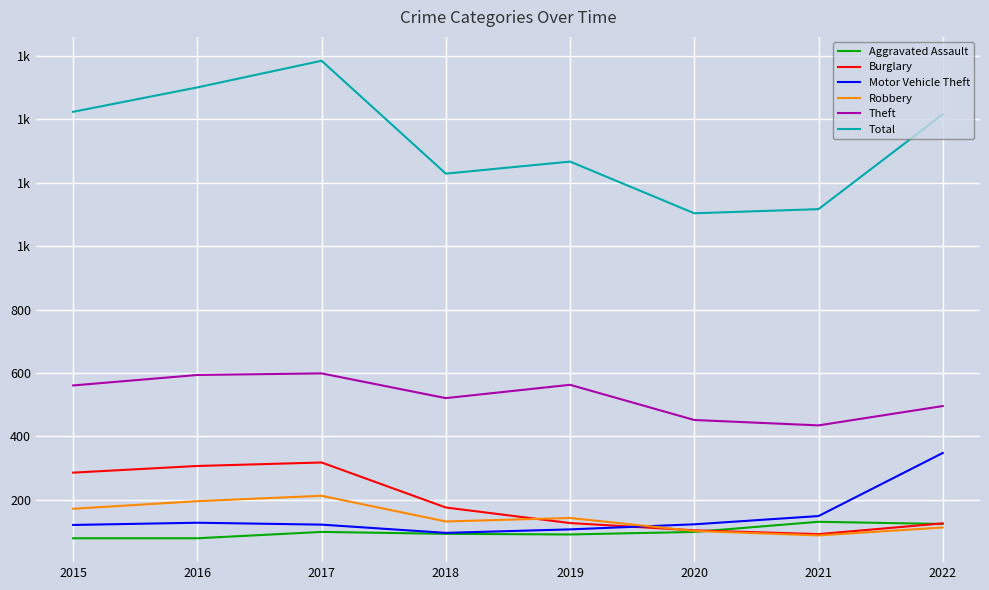

True or false: Aggravated Assault has a value of 79 at 2016.

True